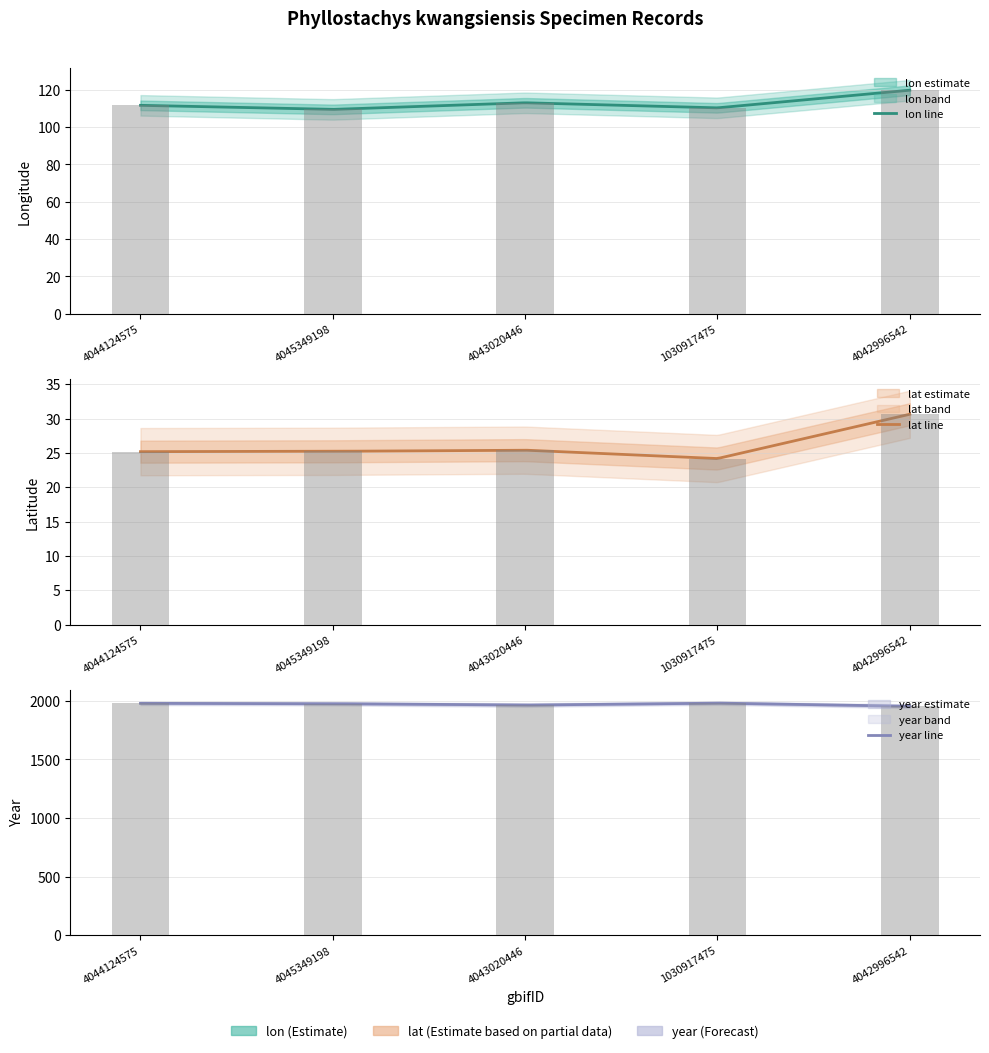

What is the label of the 3rd bar from the left?

4043020446